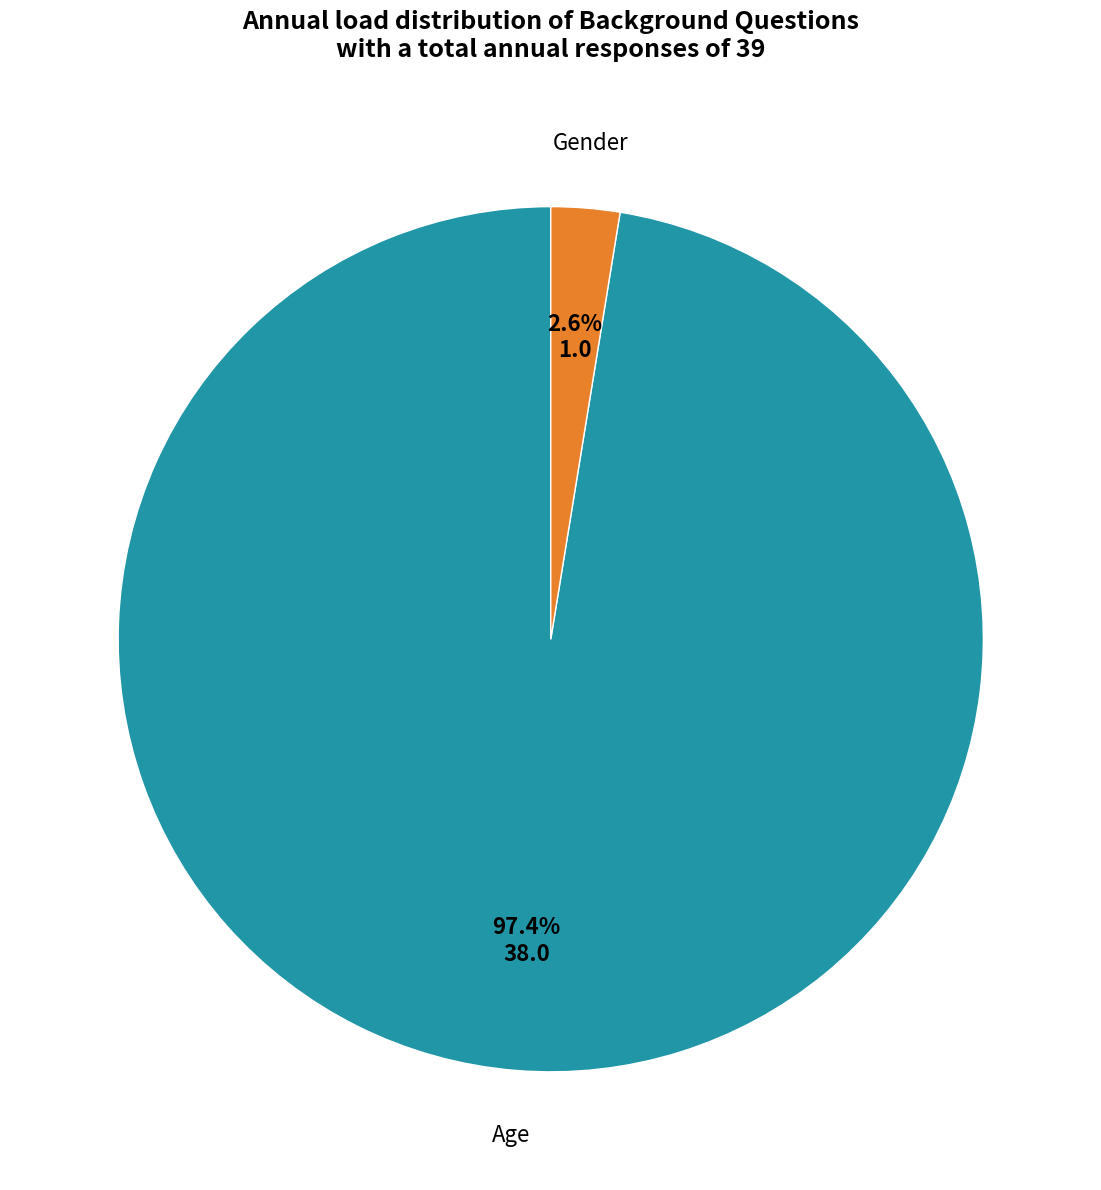

Is there a majority slice in this chart?

Yes